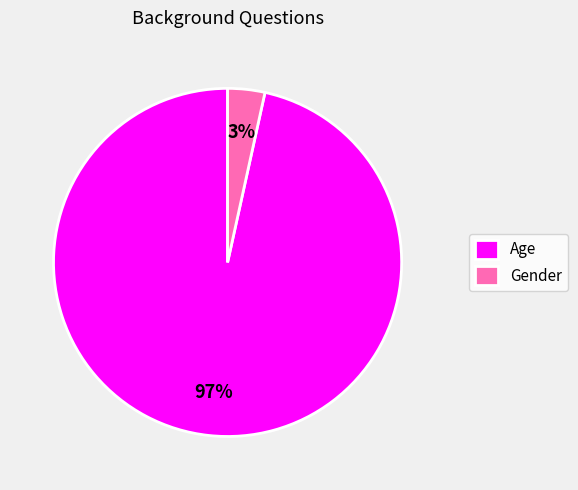

Between Gender and Age, which is larger?

Age